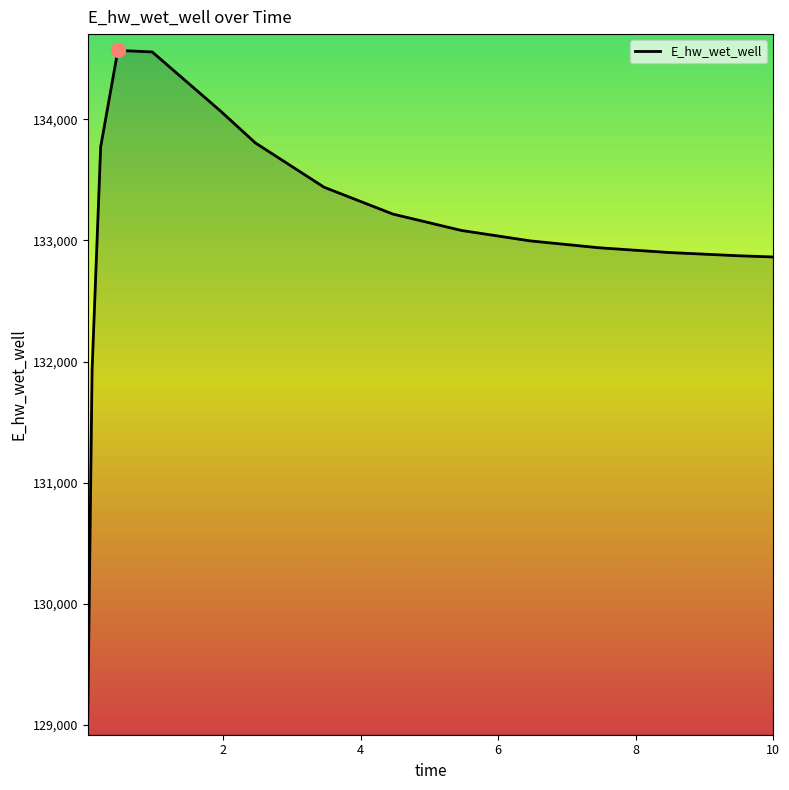

What is the difference between the maximum and minimum values?

5520.9